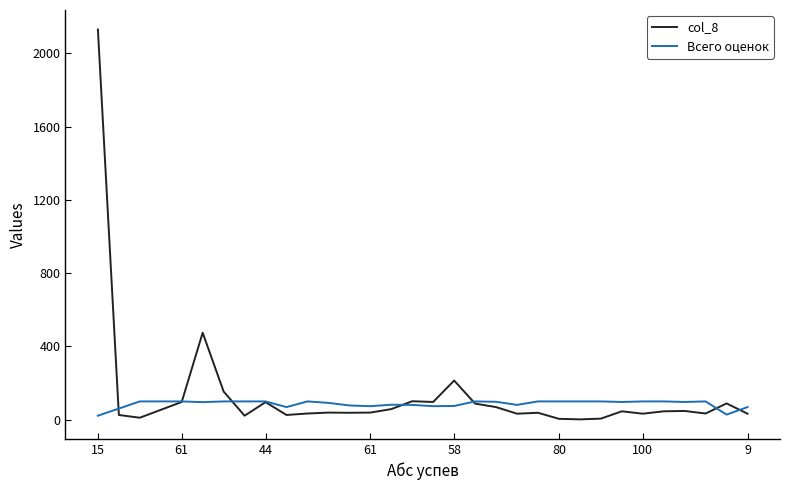

What is the maximum value for Всего оценок?

100